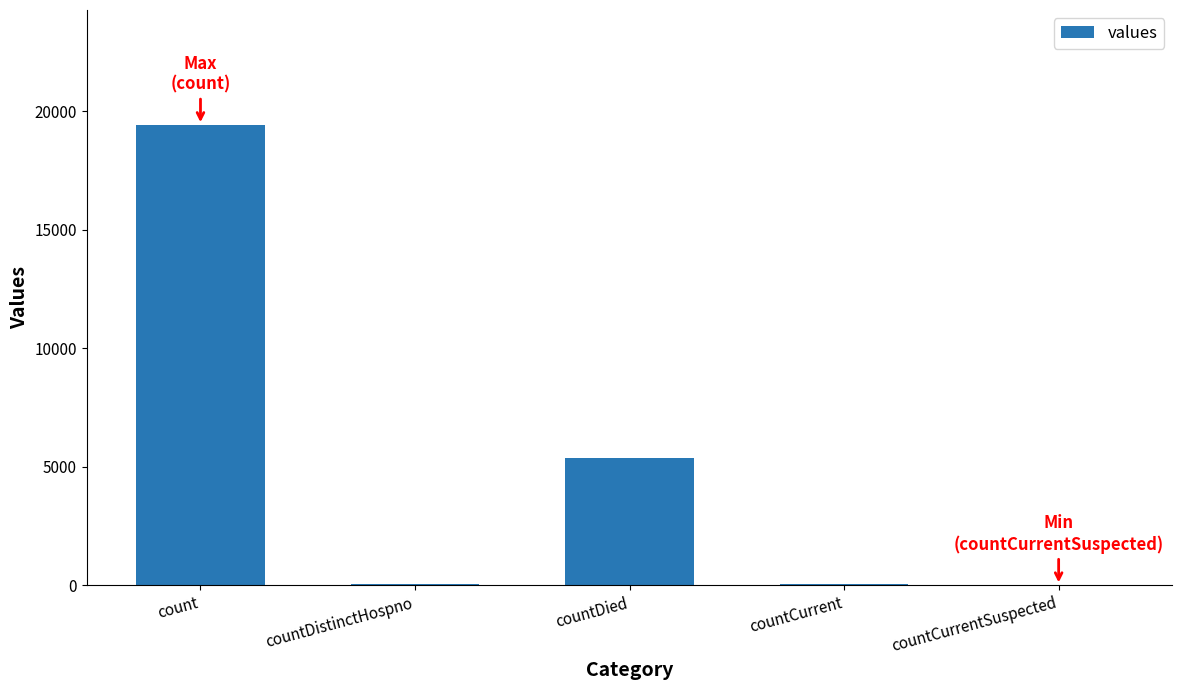

Approximately how many times larger is the value at count compared to countDied?

3.6